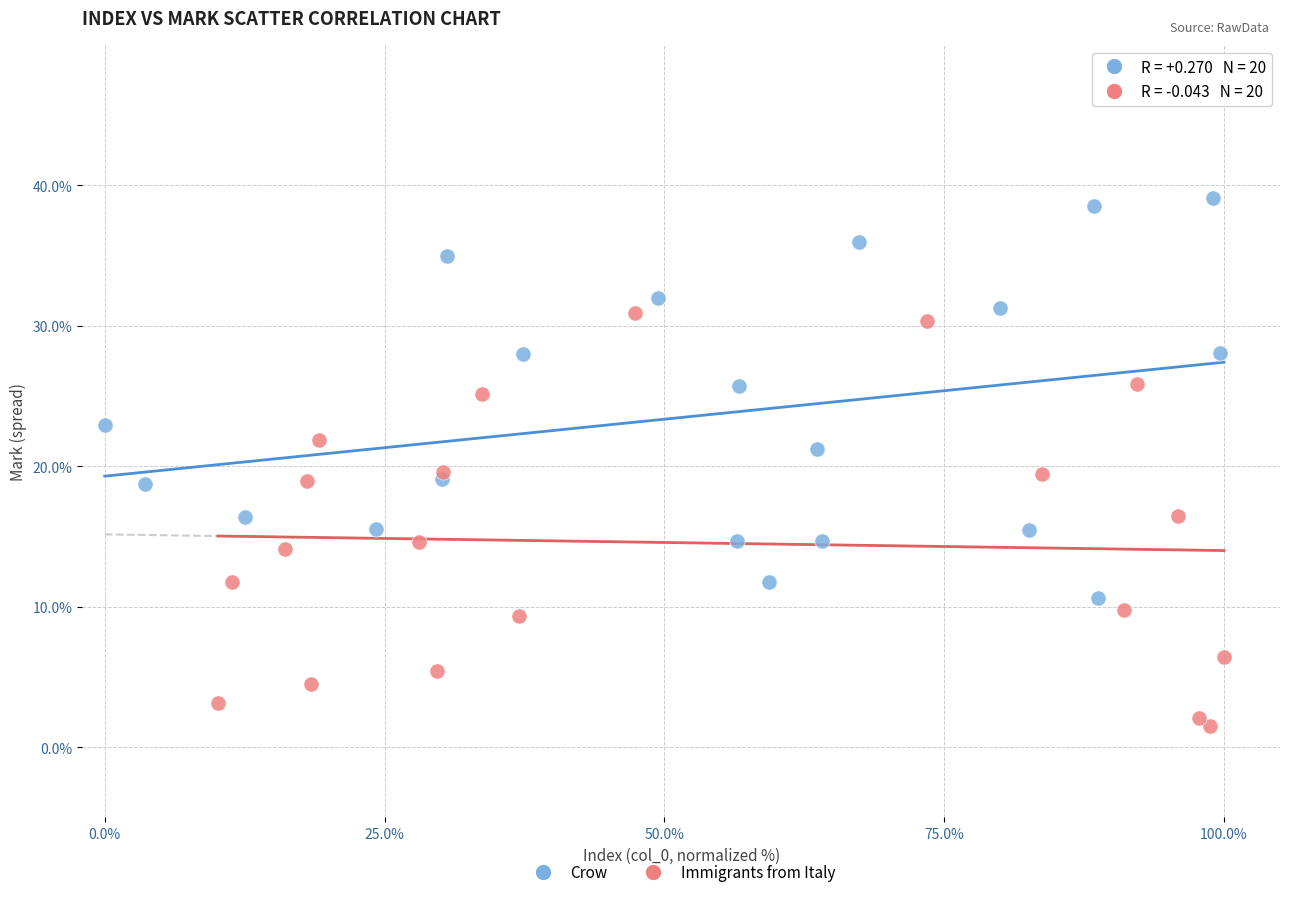

Which series reaches the minimum Y coordinate?

Immigrants from Italy